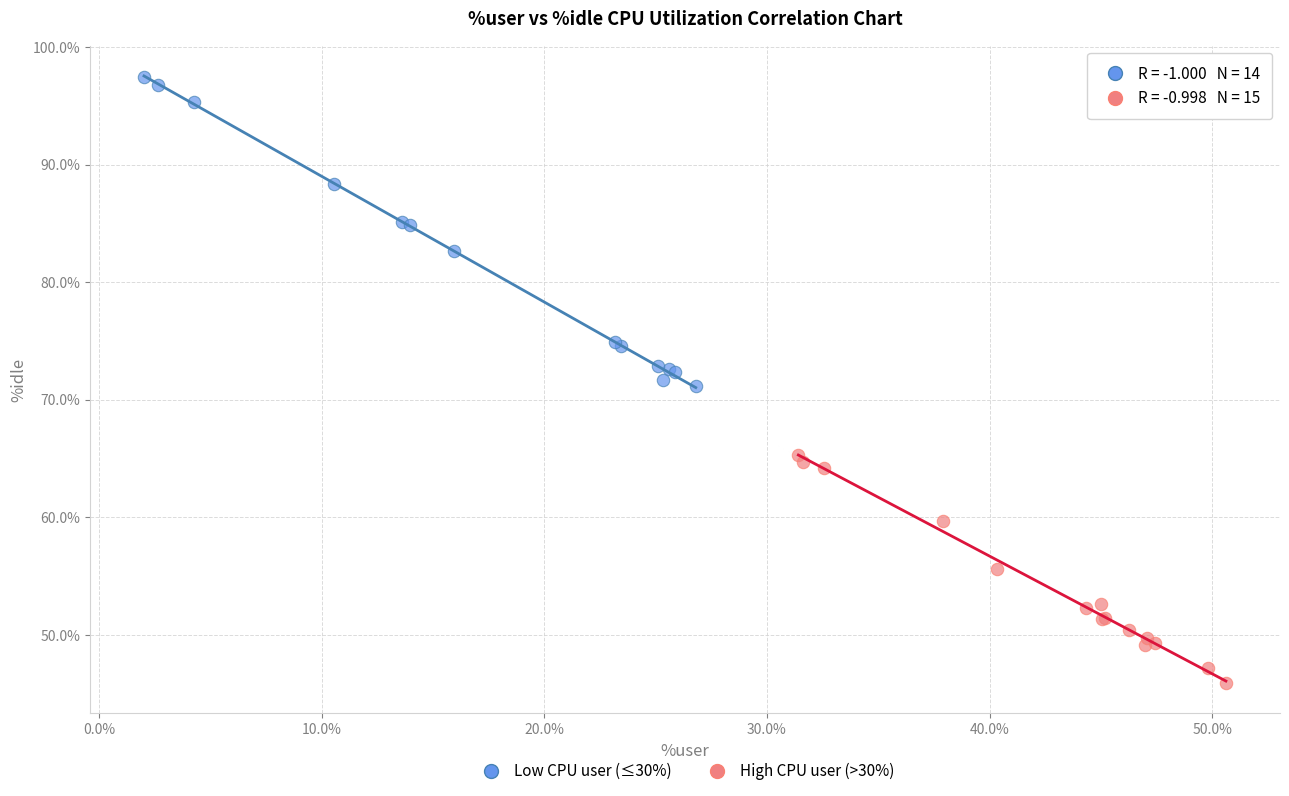

Which series reaches the minimum Y coordinate?

High CPU user (>30%)